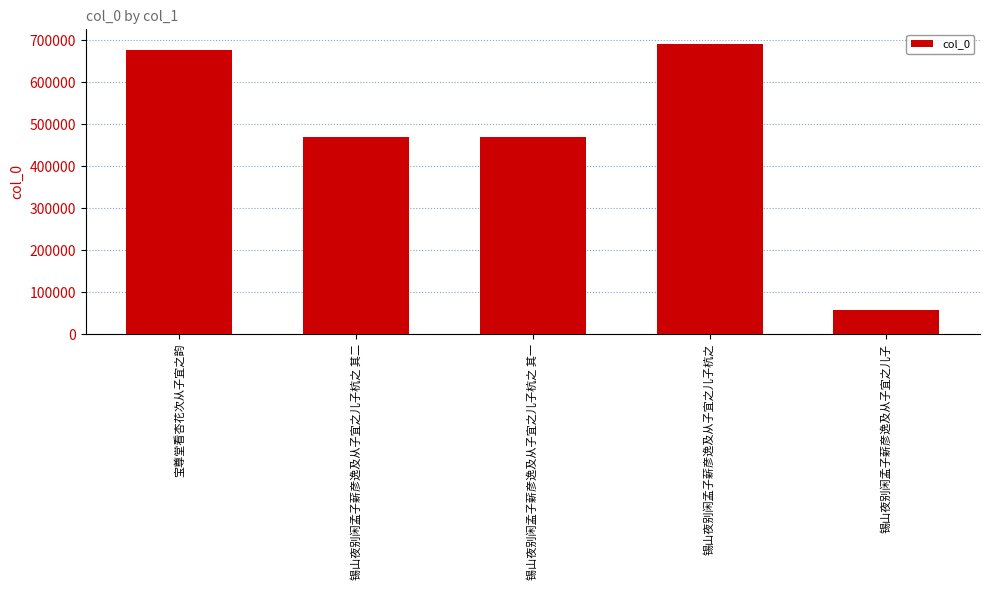

What value does the data have at 锡山夜别闲孟子薪彦逸及从子宜之儿子杭之 其二, to the nearest 100?

470600